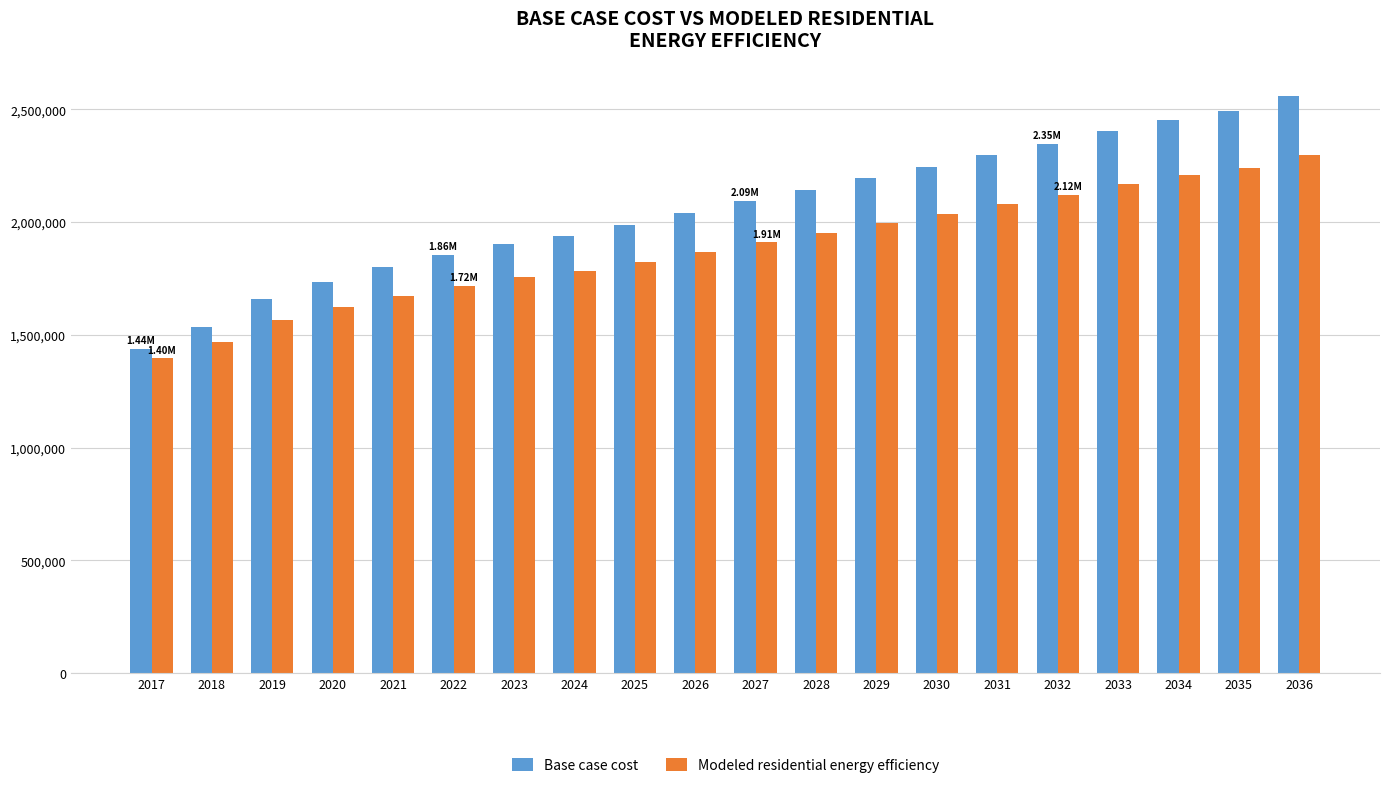

Rank the series by their maximum value, from highest to lowest.

Base case cost, Modeled residential energy efficiency